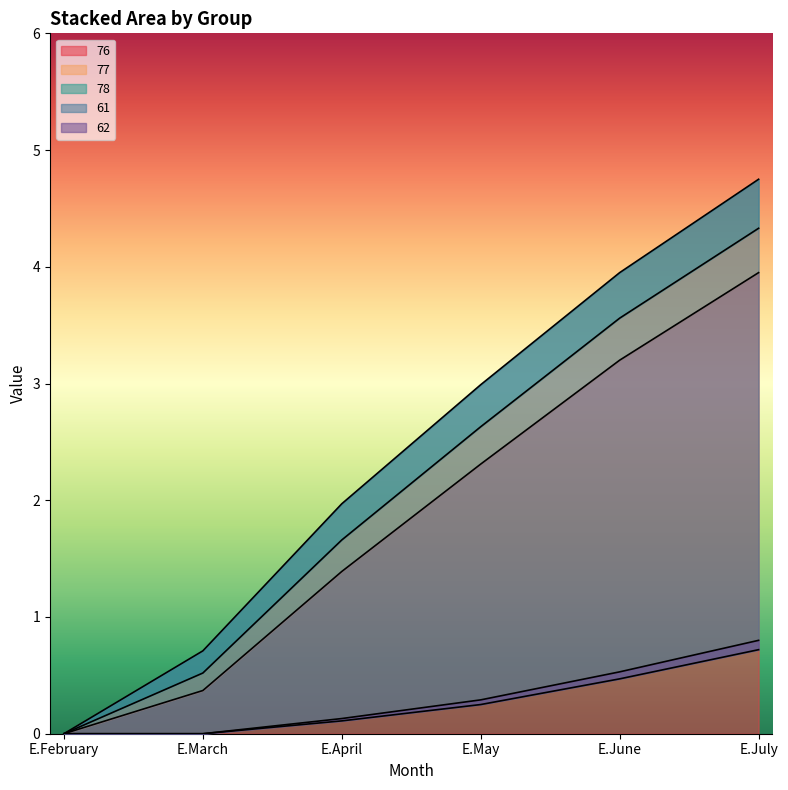

Where is 76 nearest to the value 1?

E.April